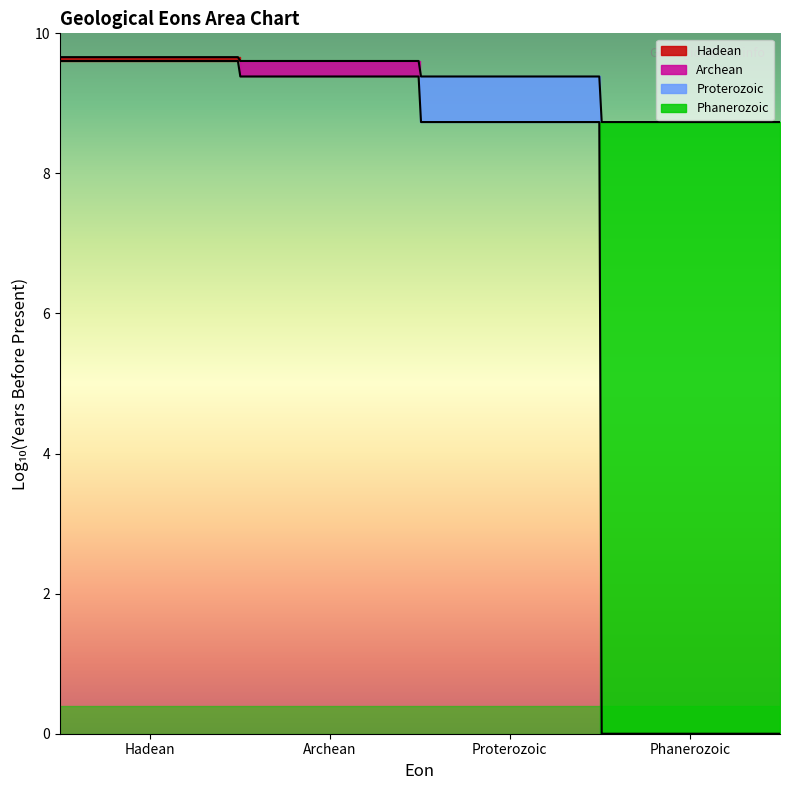

How many lines are shown in the chart?

4